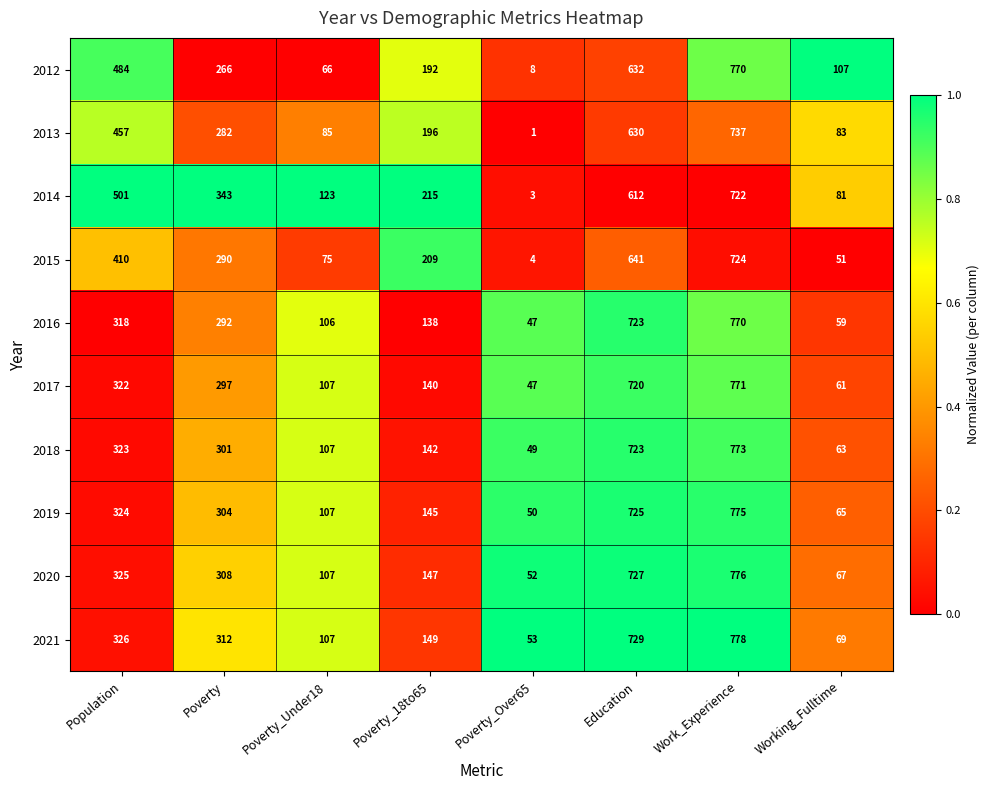

Rank the categories by 2014 value from highest to lowest.

Work_Experience, Education, Population, Poverty, Poverty_18to65, Poverty_Under18, Working_Fulltime, Poverty_Over65